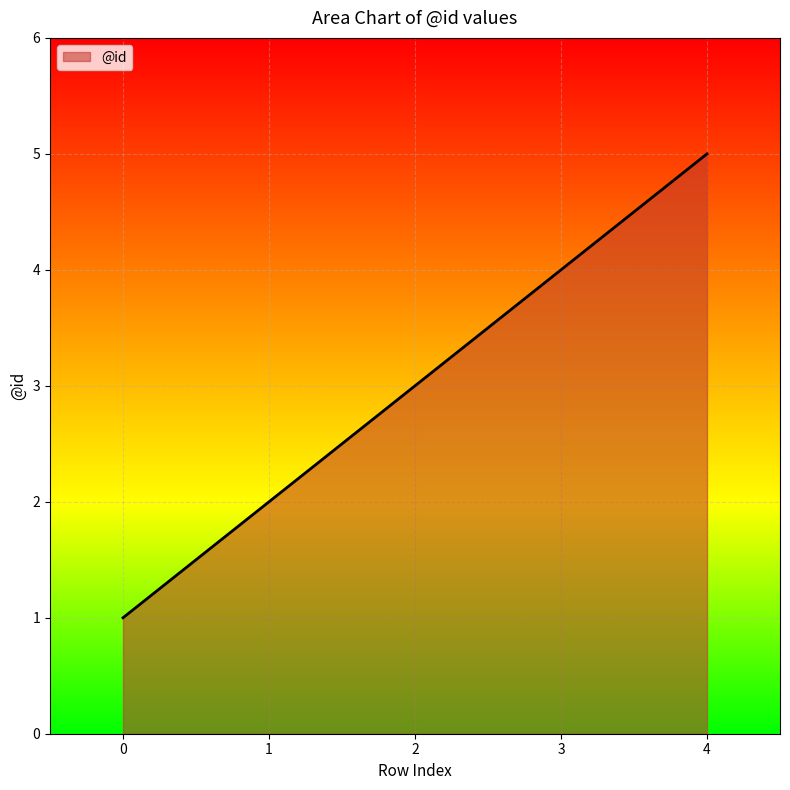

Reading left to right, what are all the values shown in this chart?

0=1	1=2	2=3	3=4	4=5